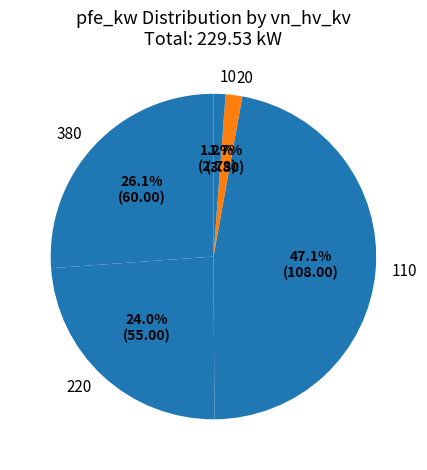

Count the number of slices in the pie.

5